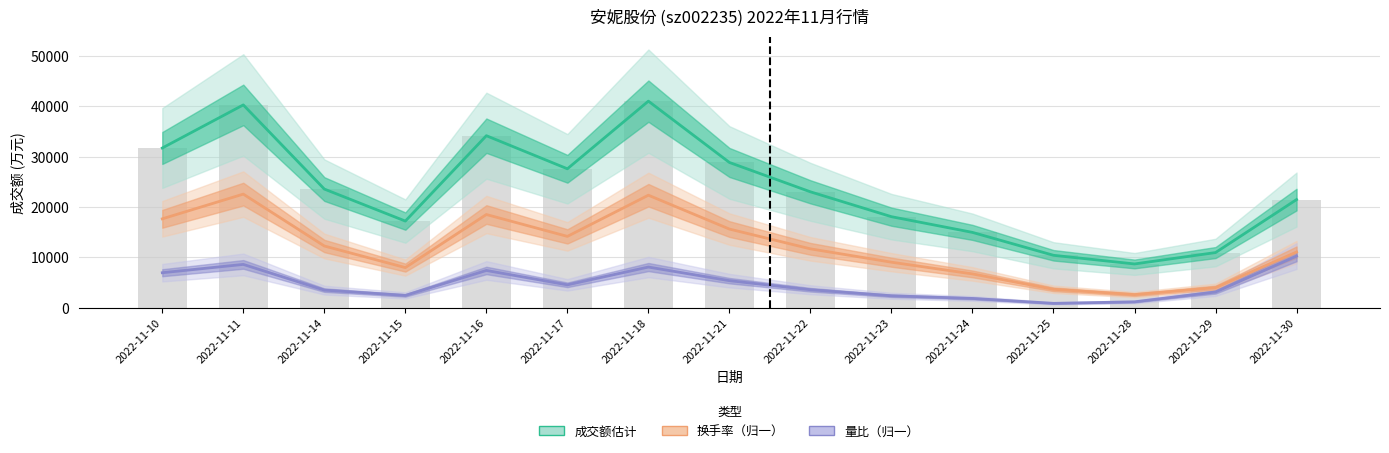

The 量比（归一） series shows 3575.0 at 2022-11-22. True or false?

True